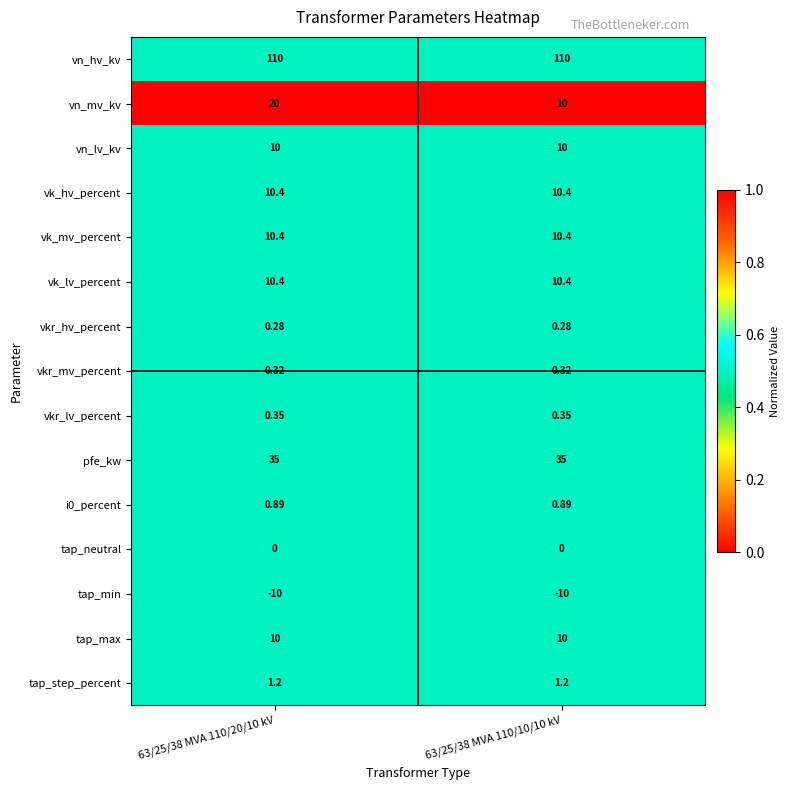

Between 63/25/38 MVA 110/20/10 kV and 63/25/38 MVA 110/10/10 kV, which series saw the biggest shift?

vn_mv_kv